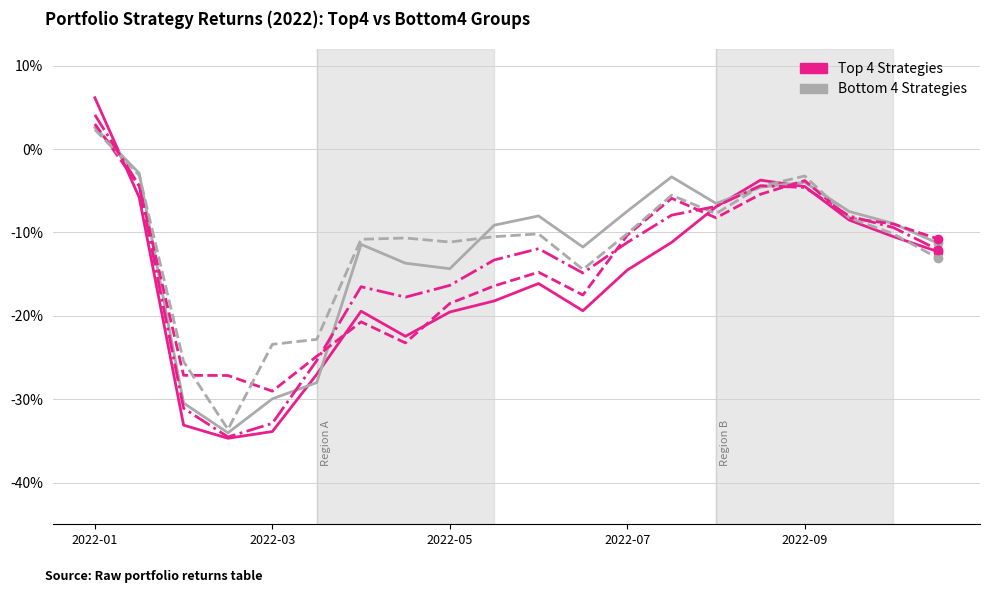

What is the minimum value shown in the chart?

-0.3